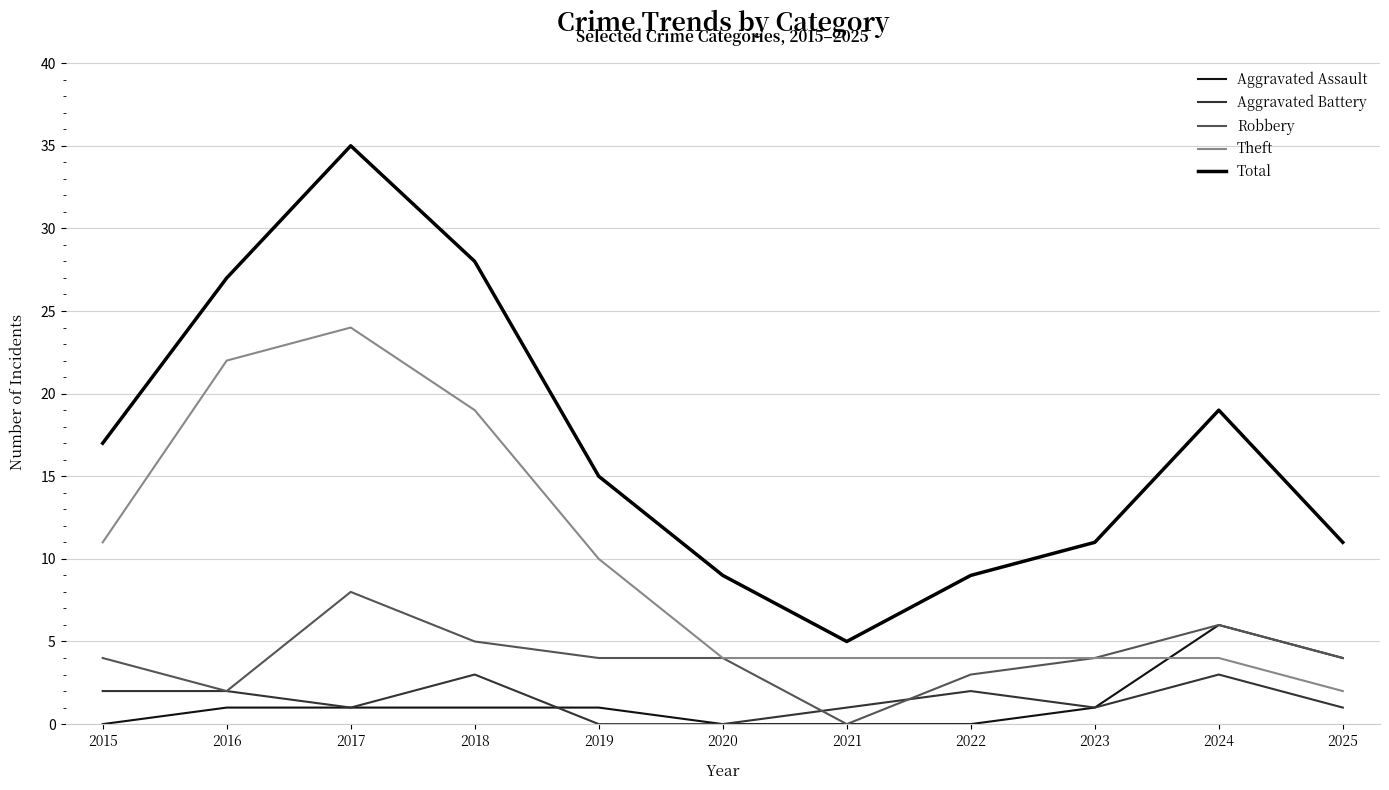

What are all the series names shown in the legend?

Aggravated Assault, Aggravated Battery, Robbery, Theft, Total